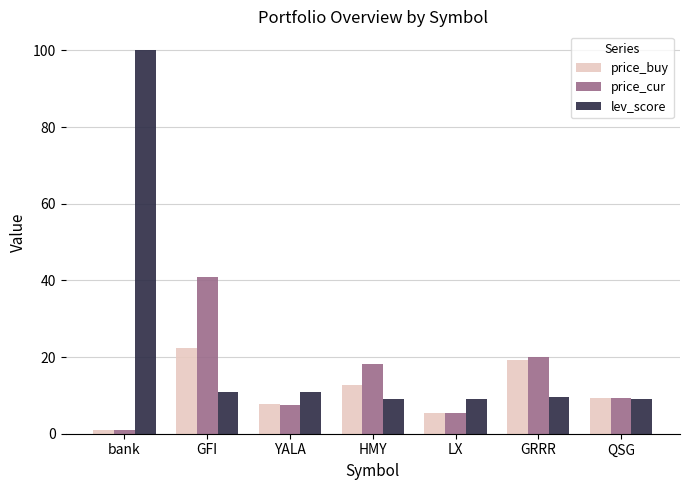

How many bars are there in total?

21